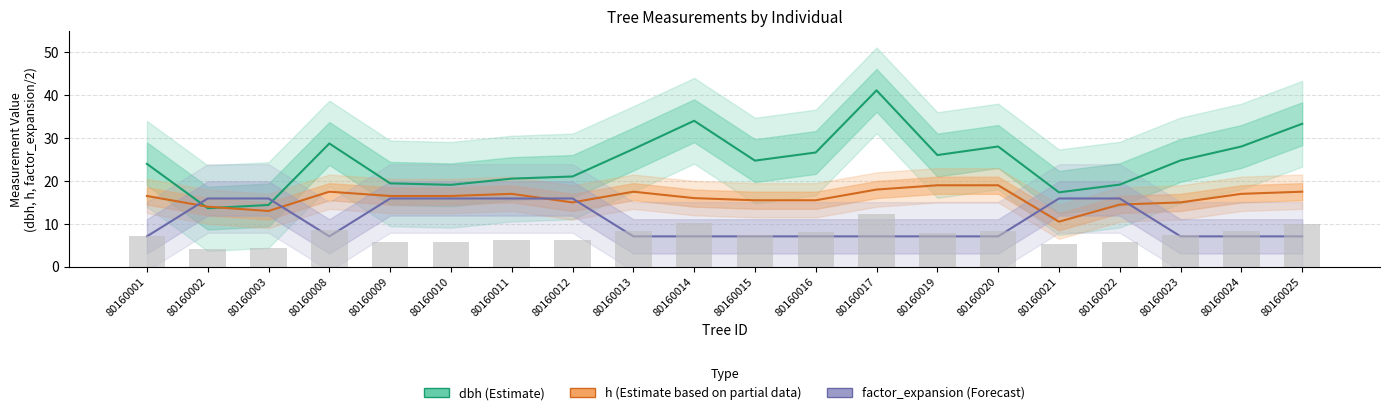

List the labels in order of h value, largest first.

80160019, 80160020, 80160017, 80160008, 80160013, 80160025, 80160011, 80160024, 80160001, 80160009, 80160010, 80160014, 80160015, 80160016, 80160012, 80160023, 80160022, 80160002, 80160003, 80160021